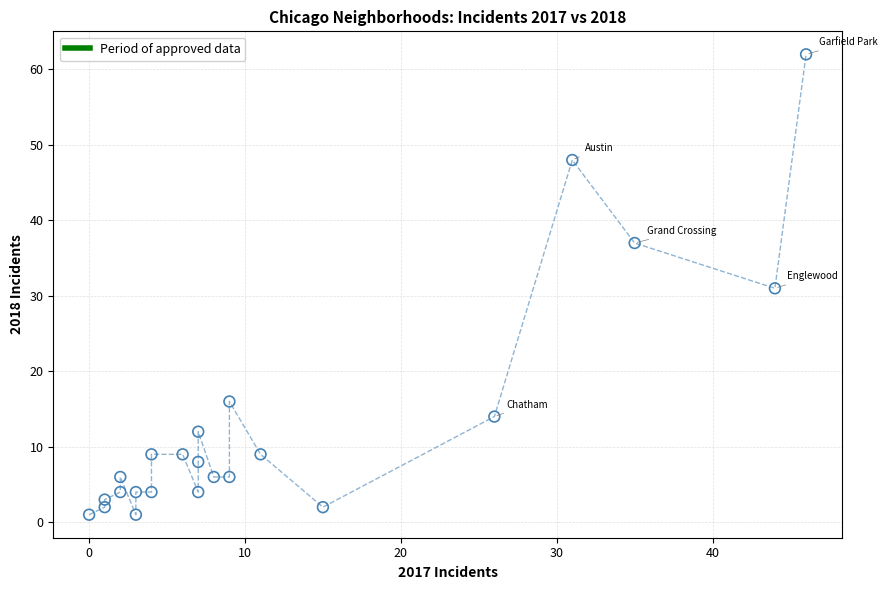

What is the range of Y values (max minus min)?

61